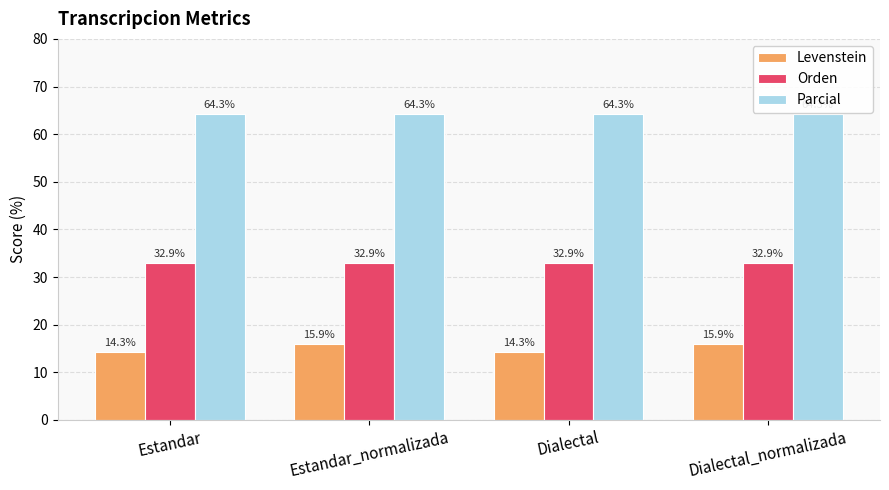

How many bars are there in each group?

3